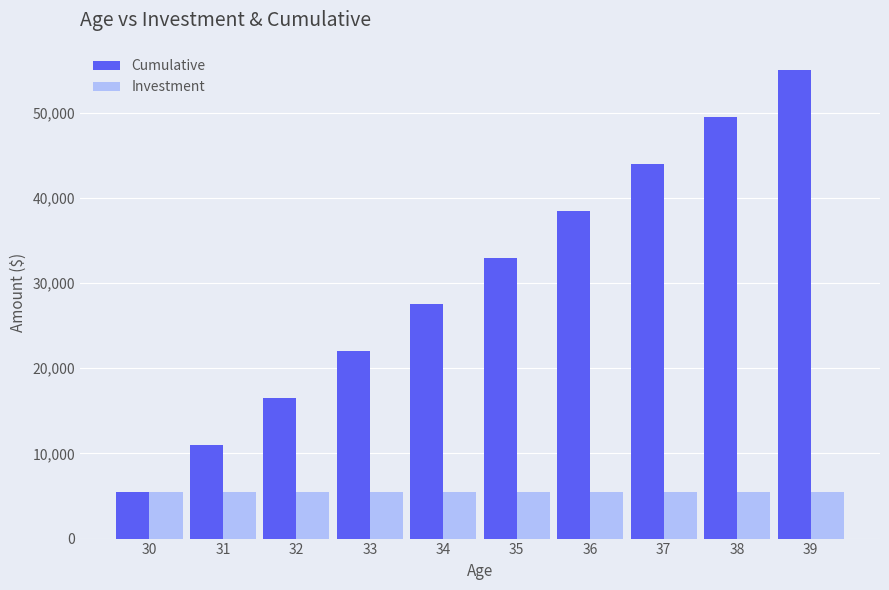

What is the maximum value shown in the chart?

55000